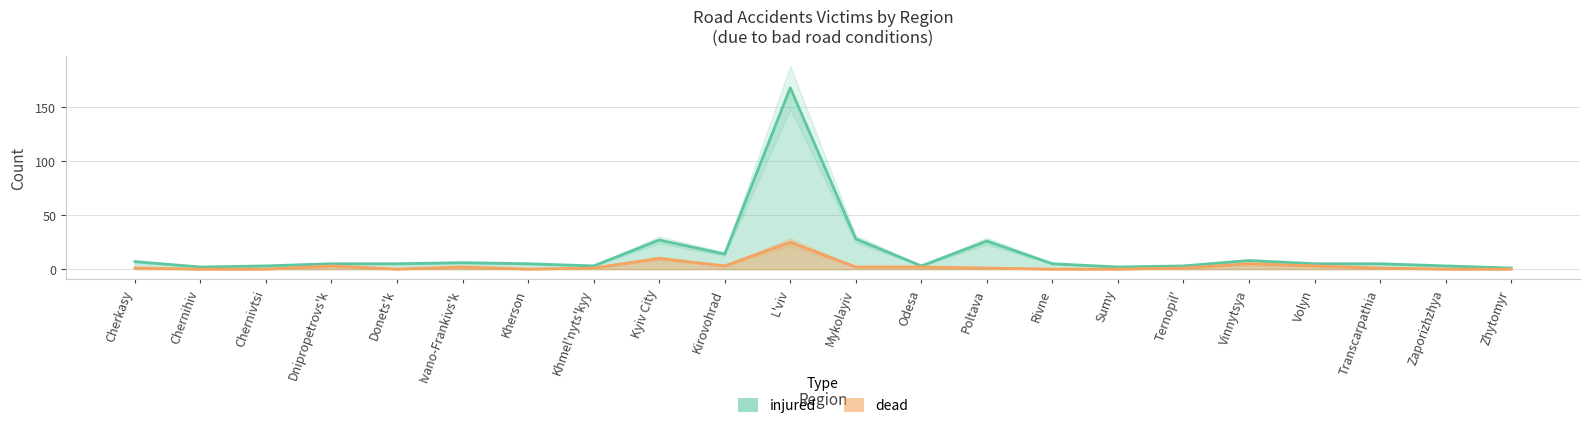

What is the approximate value of injured at Donets'k?

5